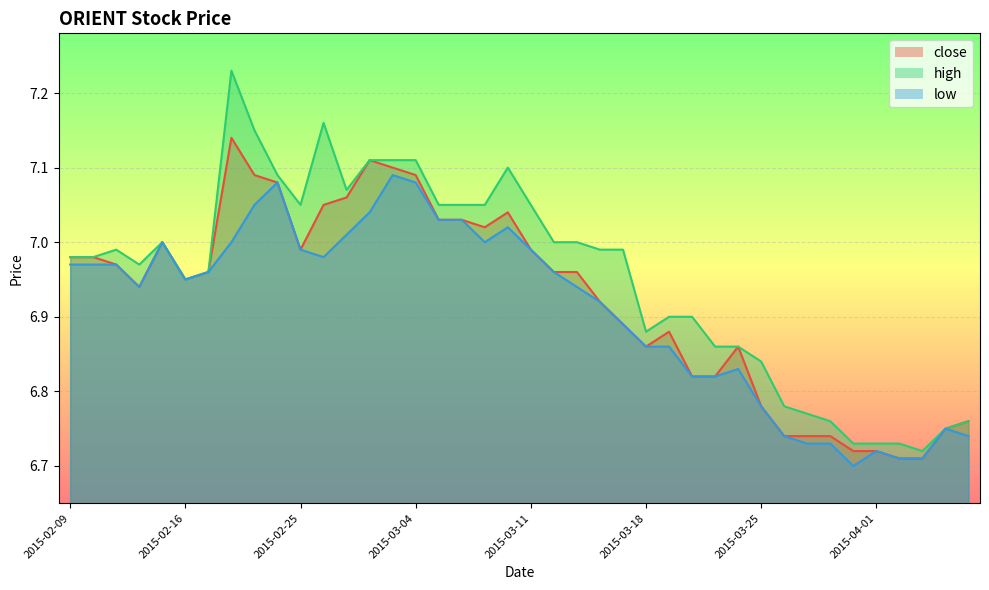

What position from the right is 2015-02-17?

34